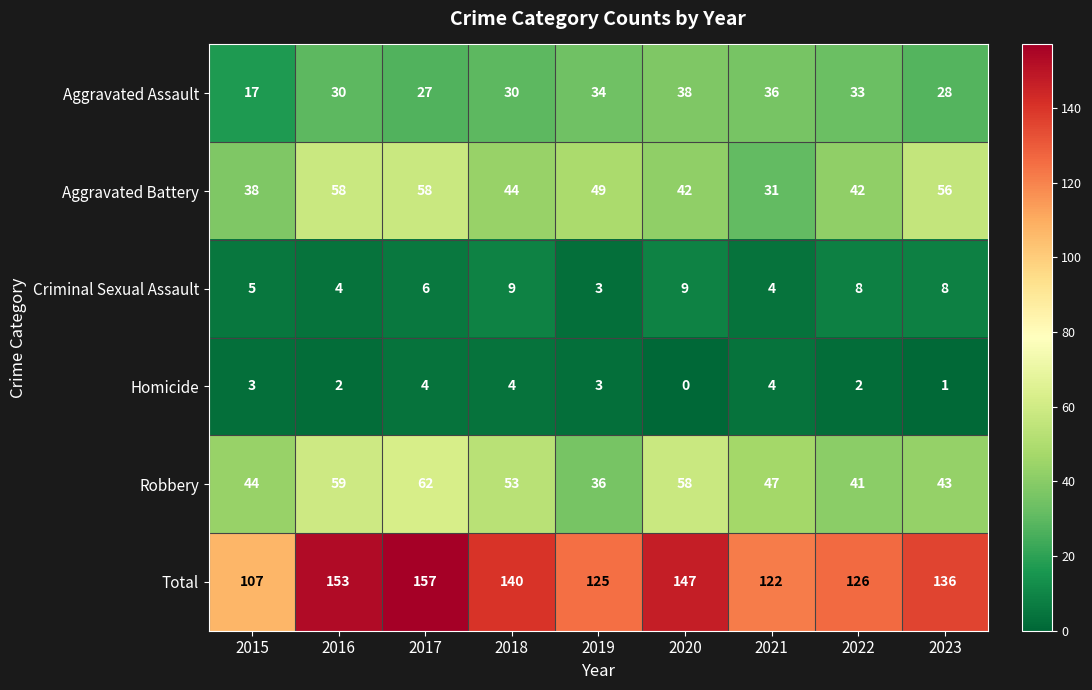

Rank the series by their maximum value, from highest to lowest.

Total, Robbery, Aggravated Battery, Aggravated Assault, Criminal Sexual Assault, Homicide